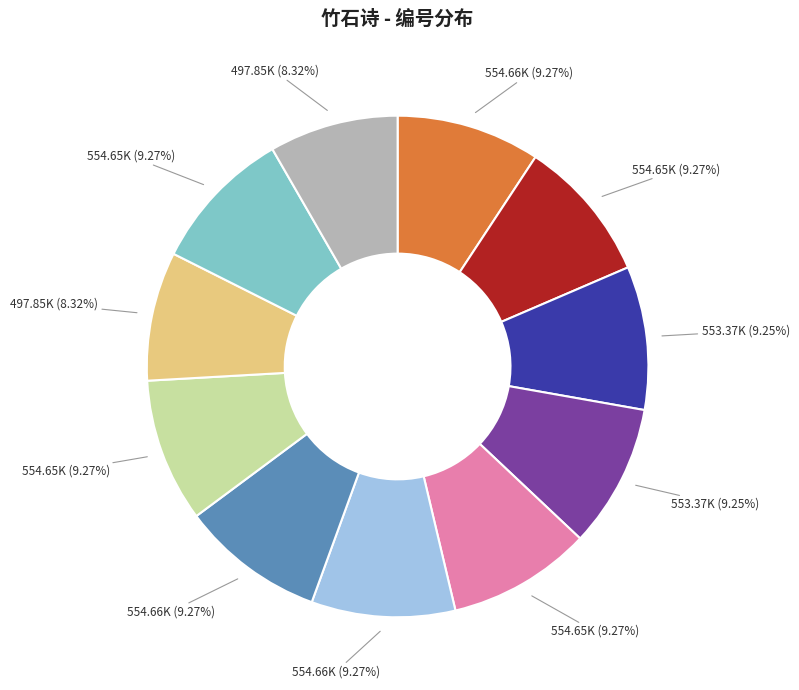

Is there a majority slice in this chart?

No